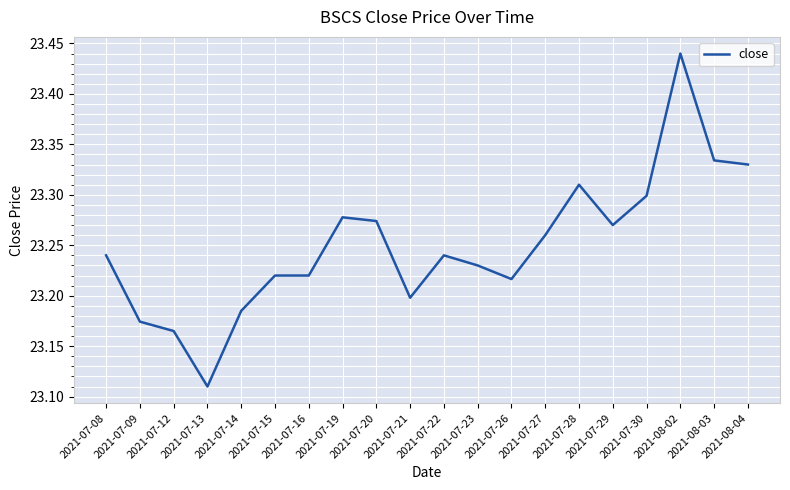

The value at 2021-08-04 is 14.0. True or false?

False